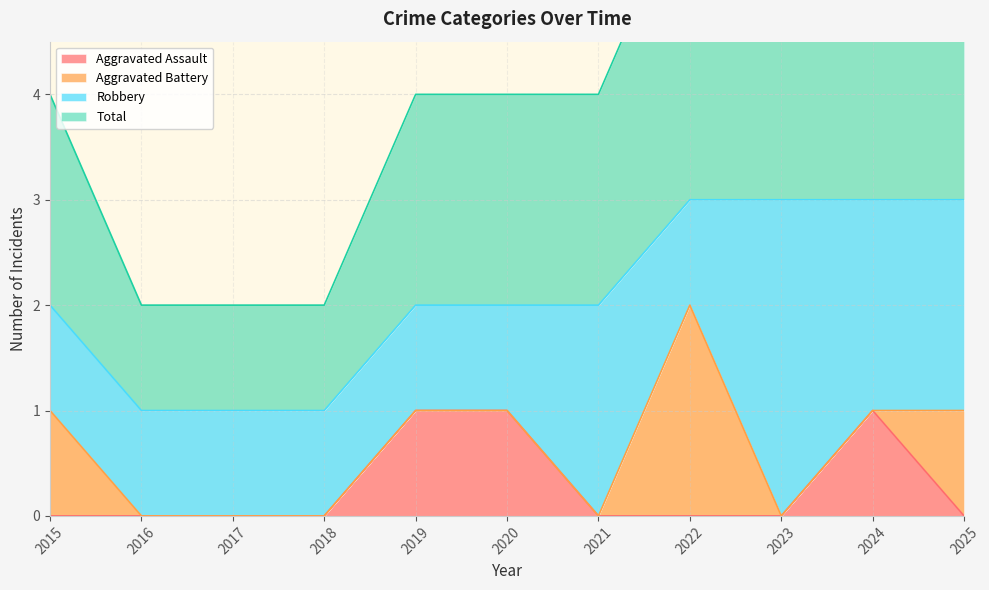

True or false: Total has more than 0 interior local peaks.

False